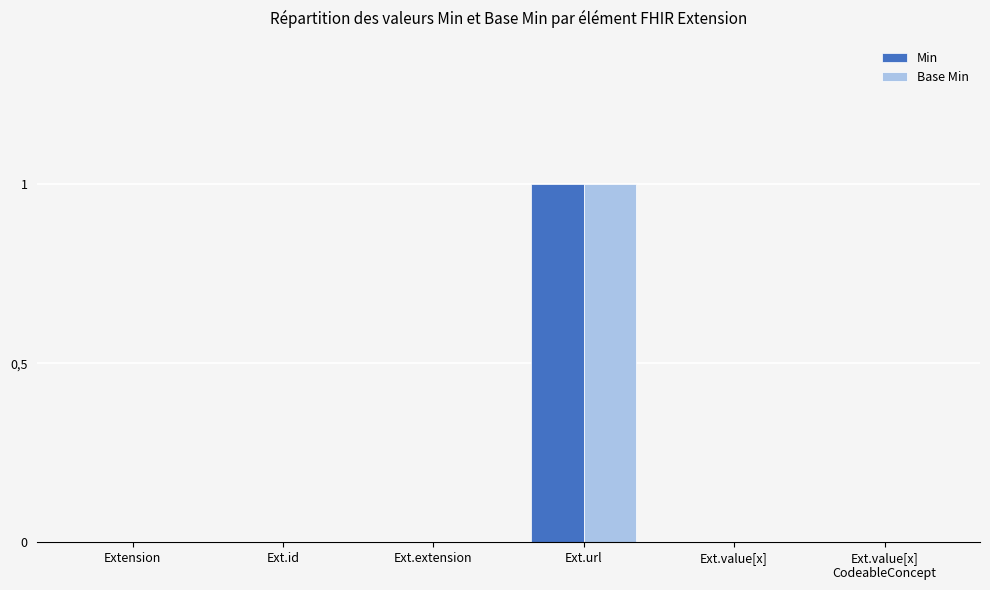

Is it true that Base Min equals 0 at Ext.url?

False